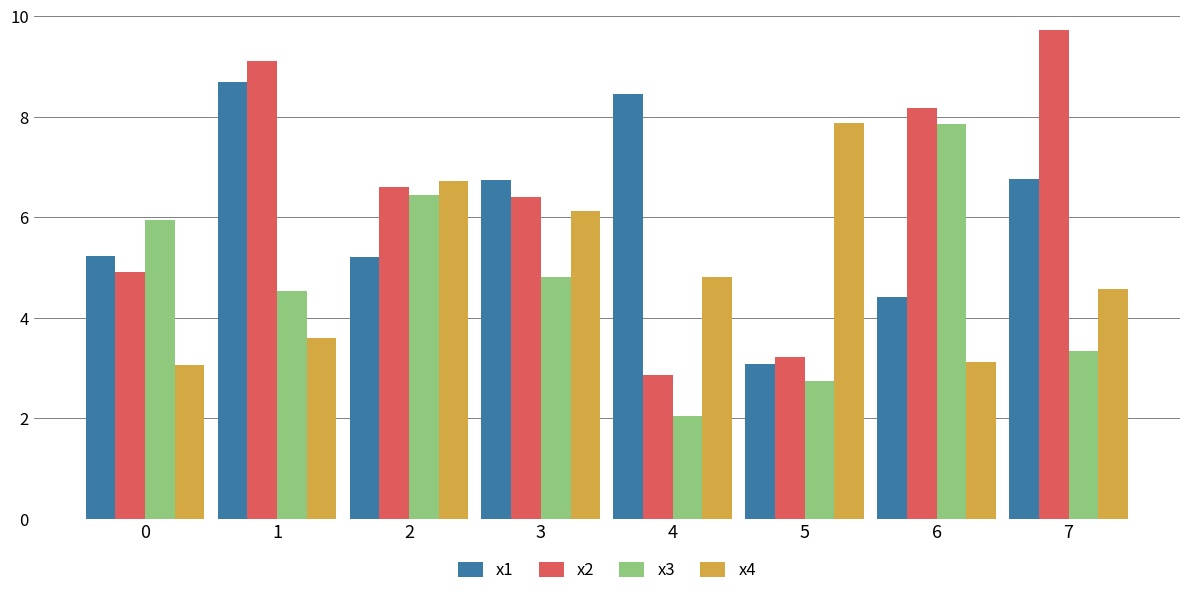

How many series are shown in this chart?

4